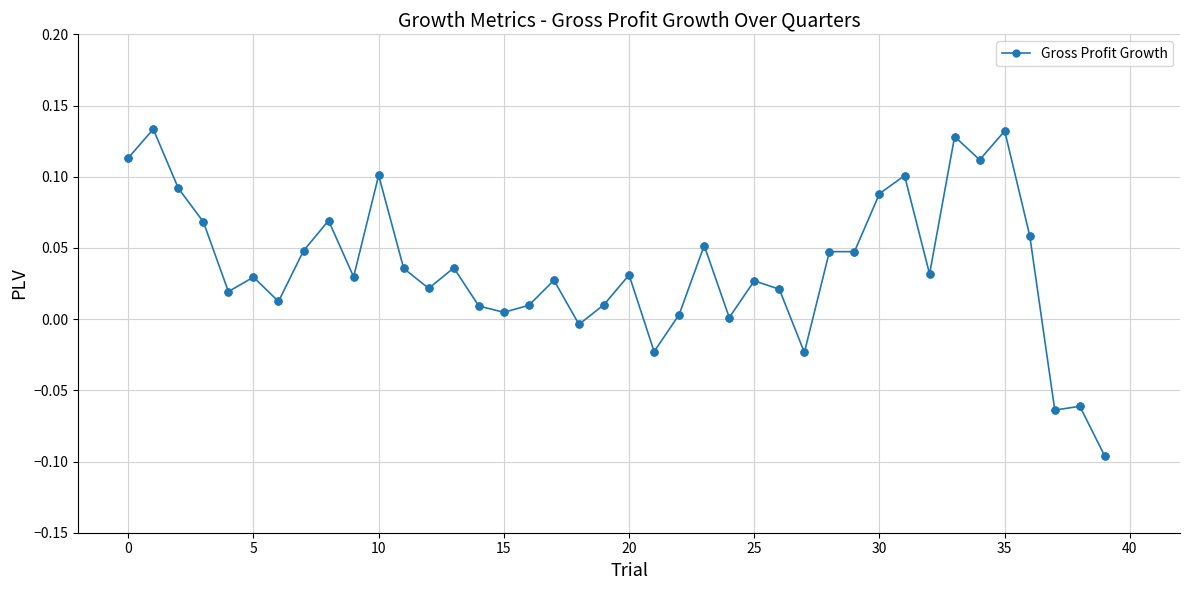

What is the sum of all values?

1.5